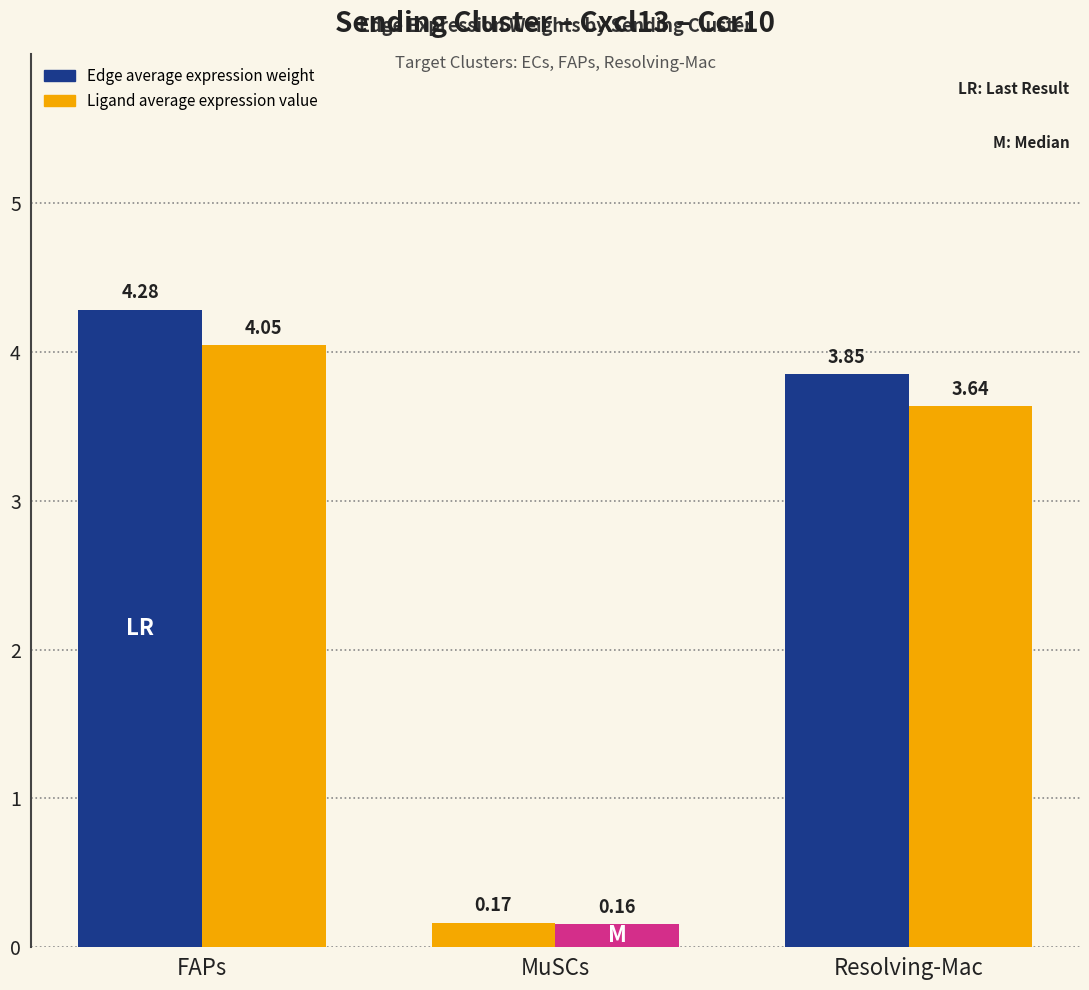

How many series are shown in this chart?

2